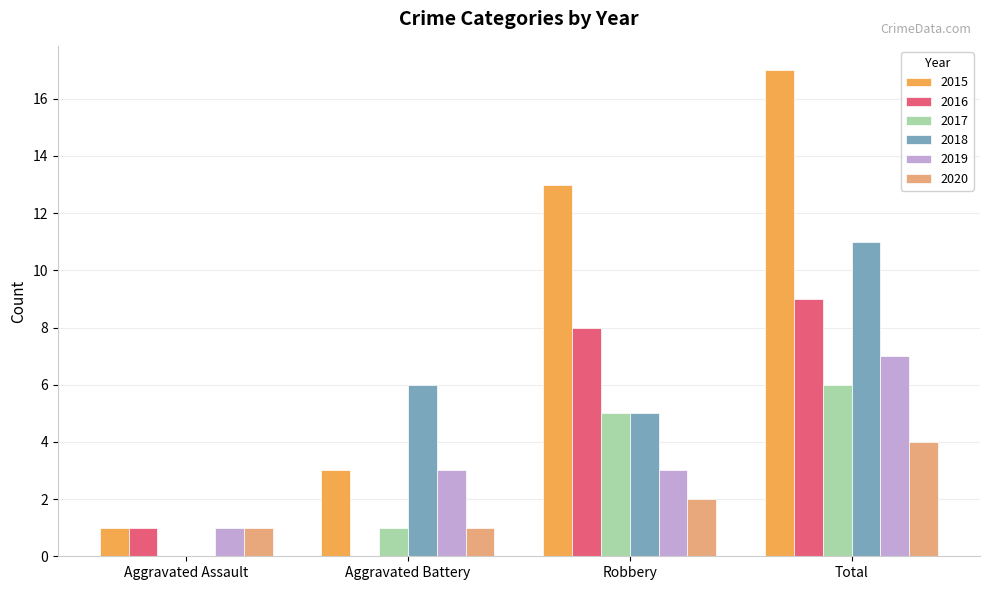

What is the total value across all series at Robbery?

36